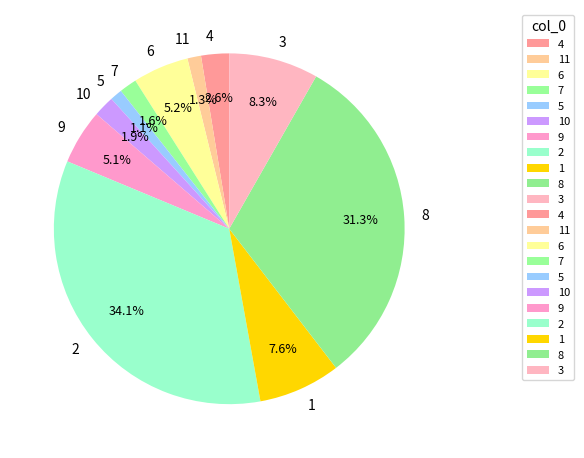

What percentage is the 8 slice, to the nearest percent?

31%